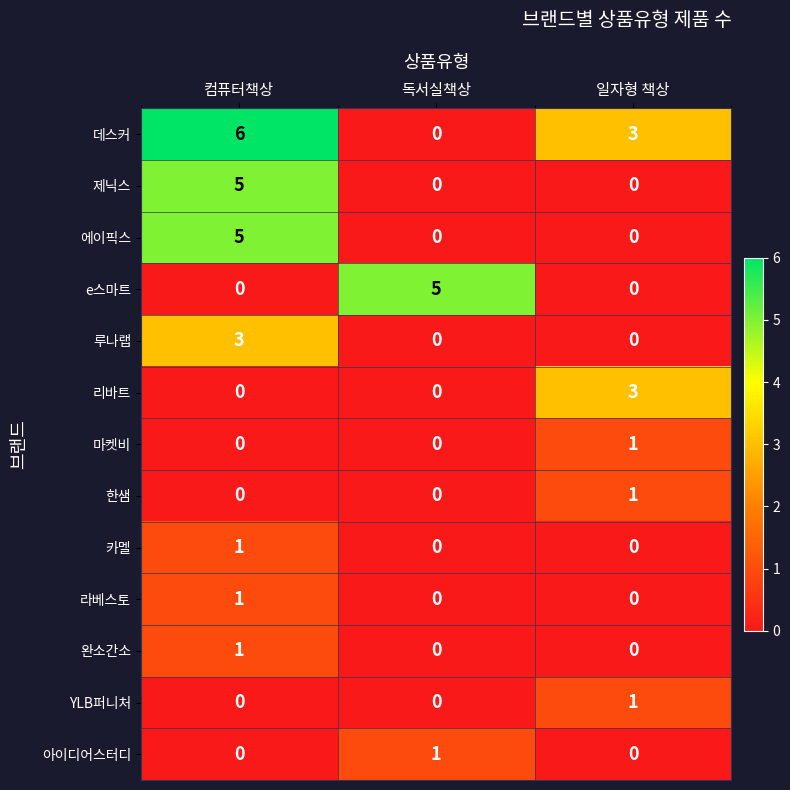

Is it true that 제닉스 equals 5 at 컴퓨터책상?

True